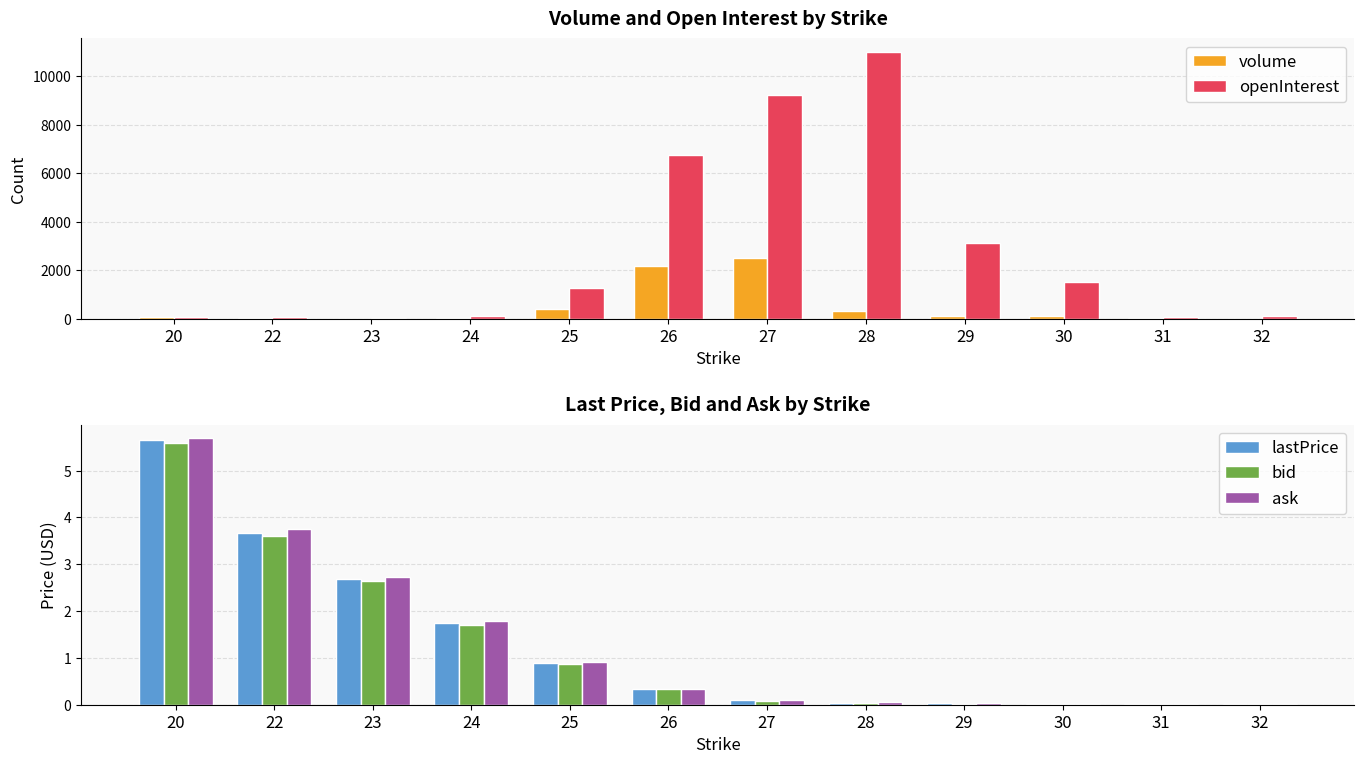

Which series has the largest range (max minus min)?

openInterest